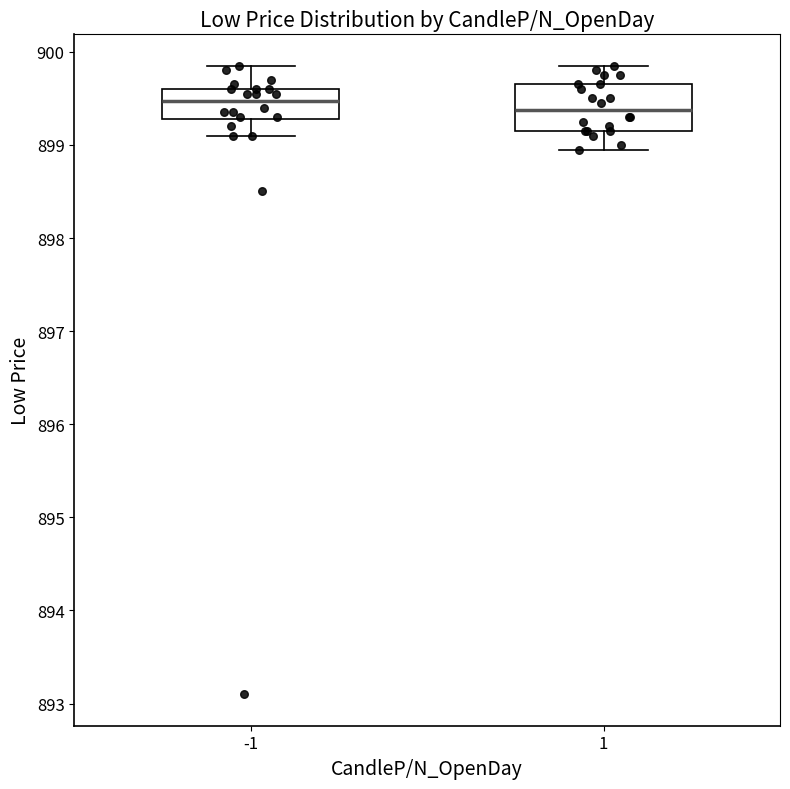

Reading left to right, transcribe this box plot: for each box, give where its median line is, the range the box spans, and where its two whiskers end, as read against the y-axis. The values are not printed on the chart, so give them approximately, as read against the axis.

-1: median 899.5, box 899.3 to 899.6, whiskers 899.1 to 899.9
1: median 899.4, box 899.2 to 899.7, whiskers 899.0 to 899.9